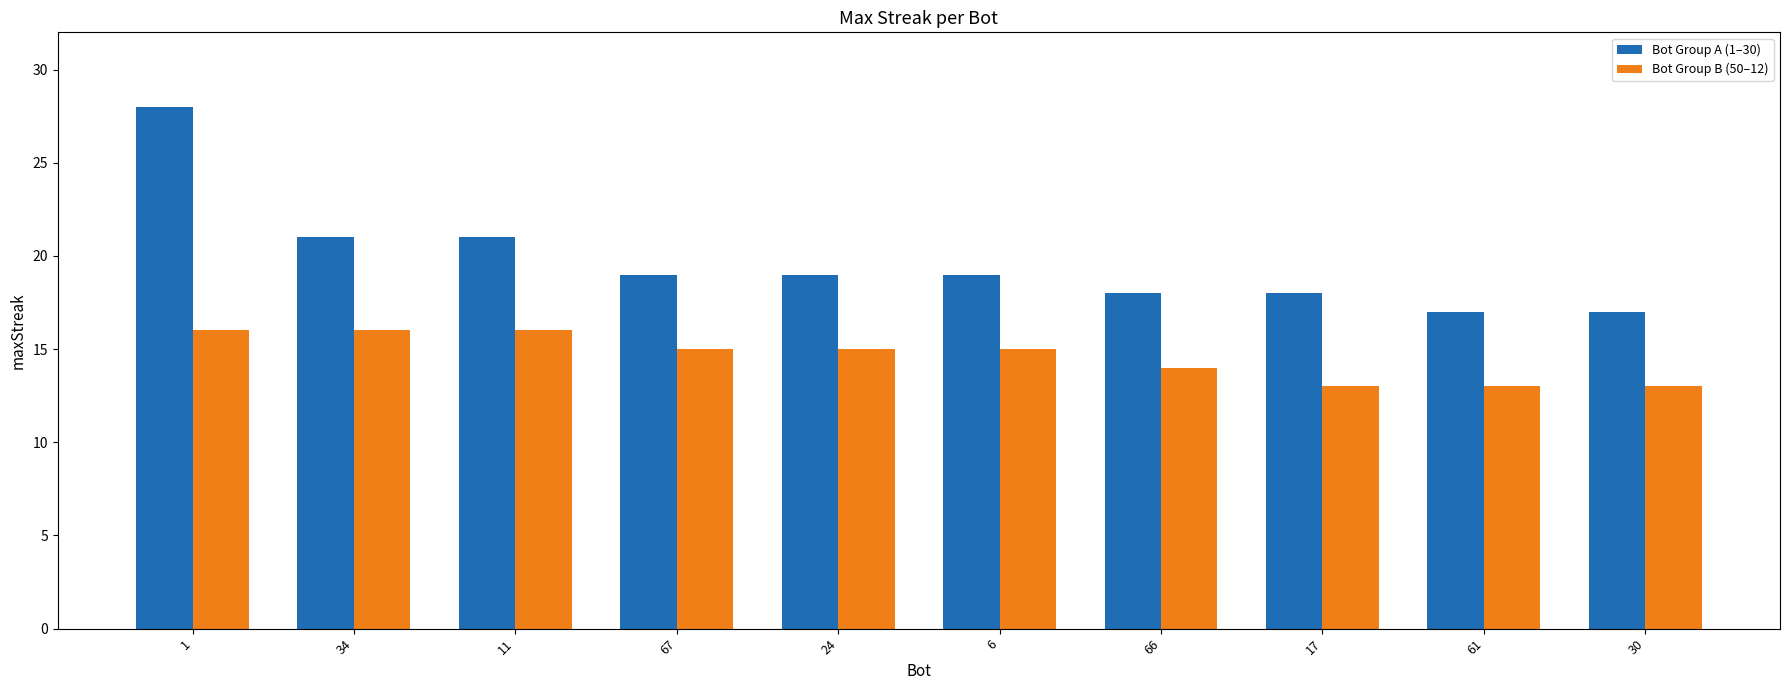

What is the difference between the maximum and second lowest values in the Bot Group B (50–12) series?

3